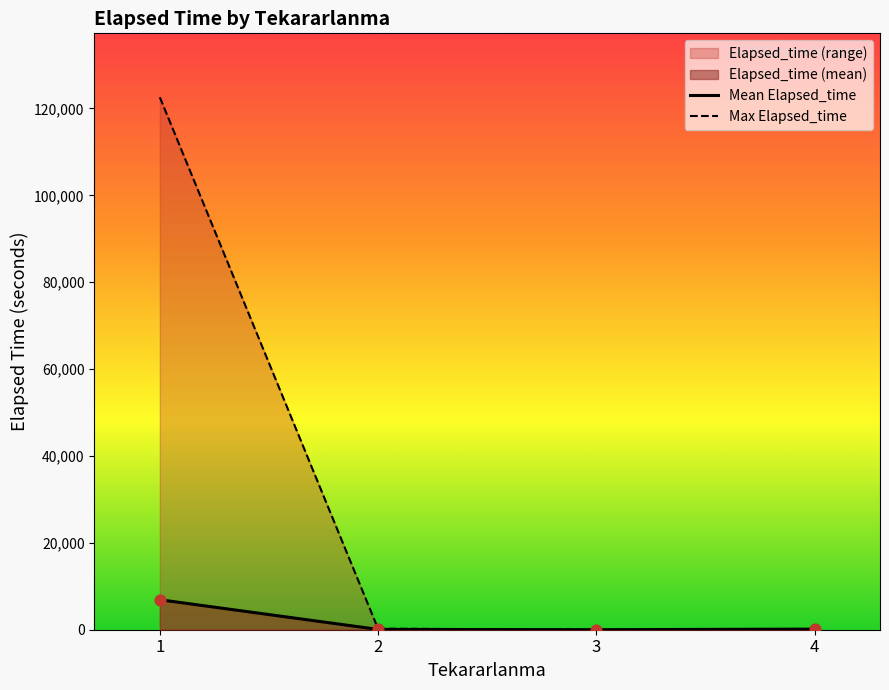

Which series has the widest spread of values?

Max Elapsed_time